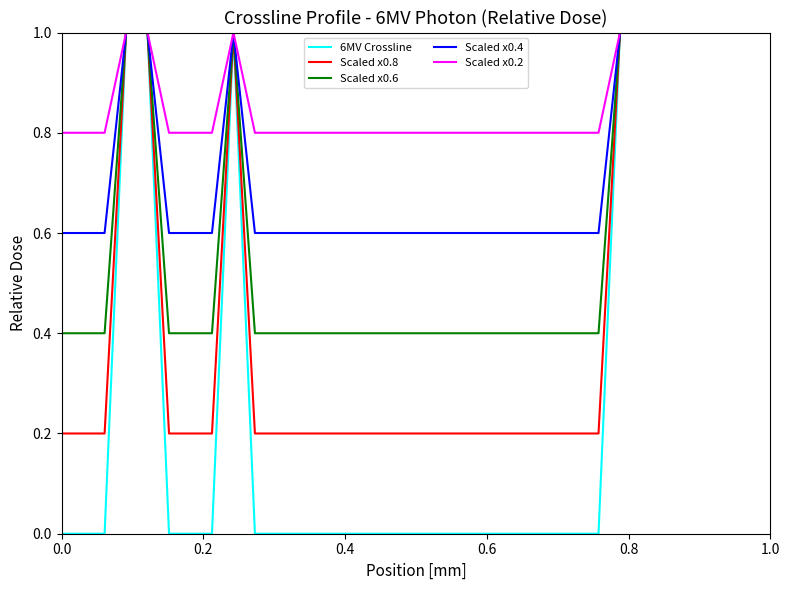

What is the maximum value for Scaled x0.8?

1.0